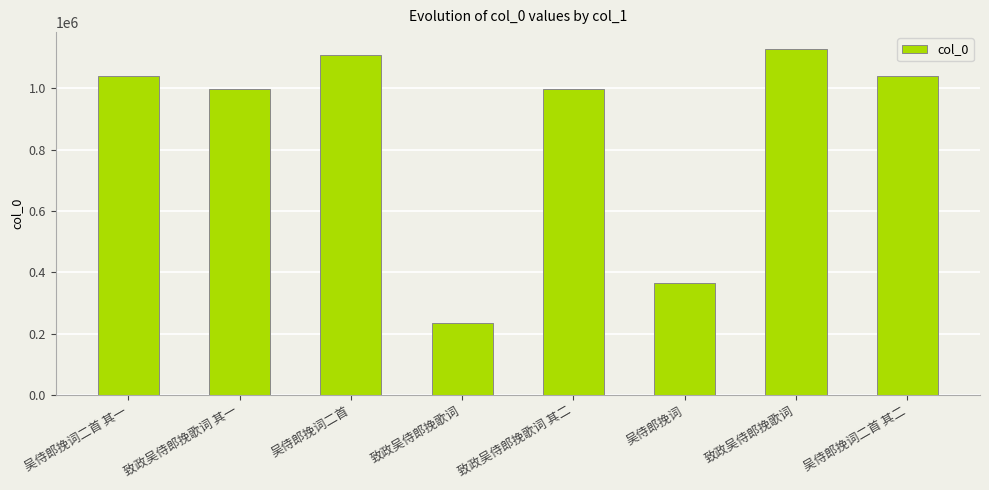

Between 致政吴侍郎挽歌词 and 吴侍郎挽词二首 其二, which is larger?

致政吴侍郎挽歌词